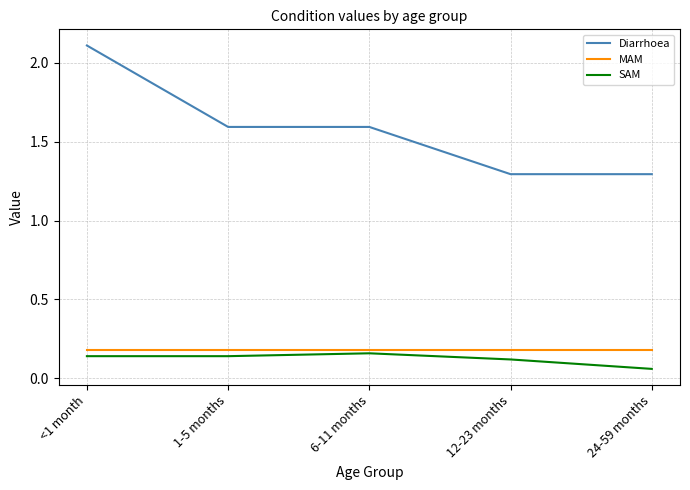

Is it true that MAM equals 0.2 at 1-5 months?

True